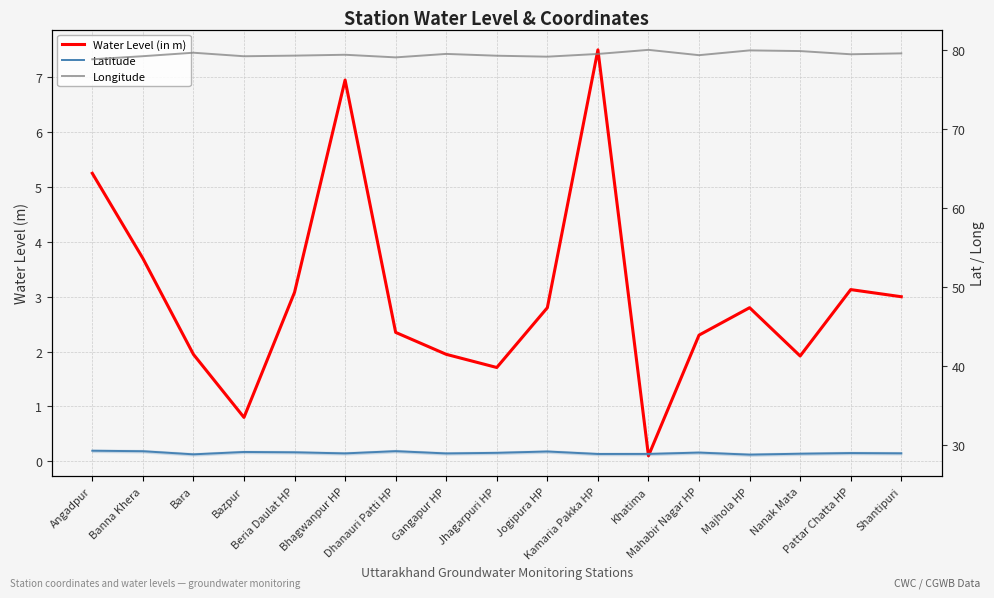

Is it true that Latitude equals 28.8 at Majhola HP?

True